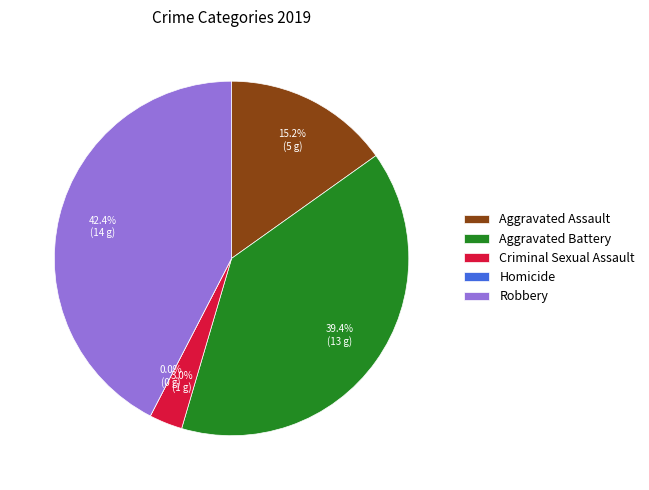

Is it true that Robbery is 56% of the pie?

False